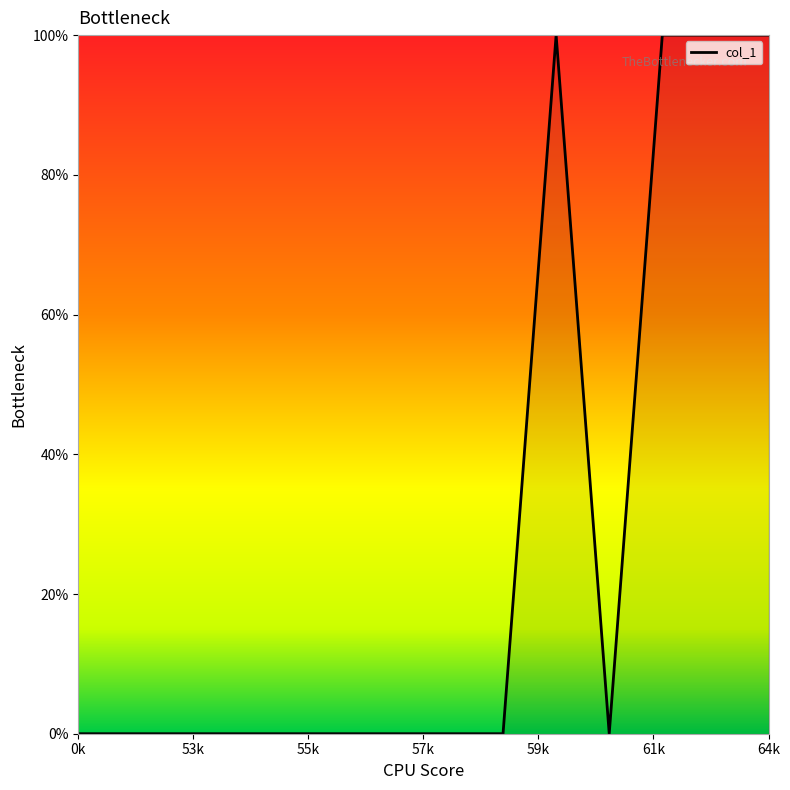

What is the difference between the maximum and minimum values?

100